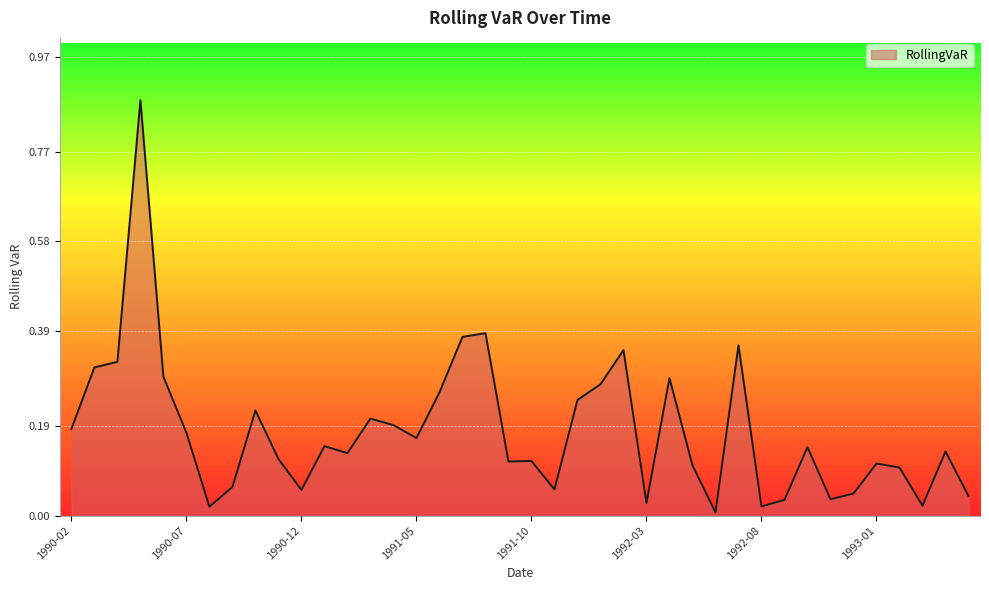

Which category has the highest value across all series?

1990-05